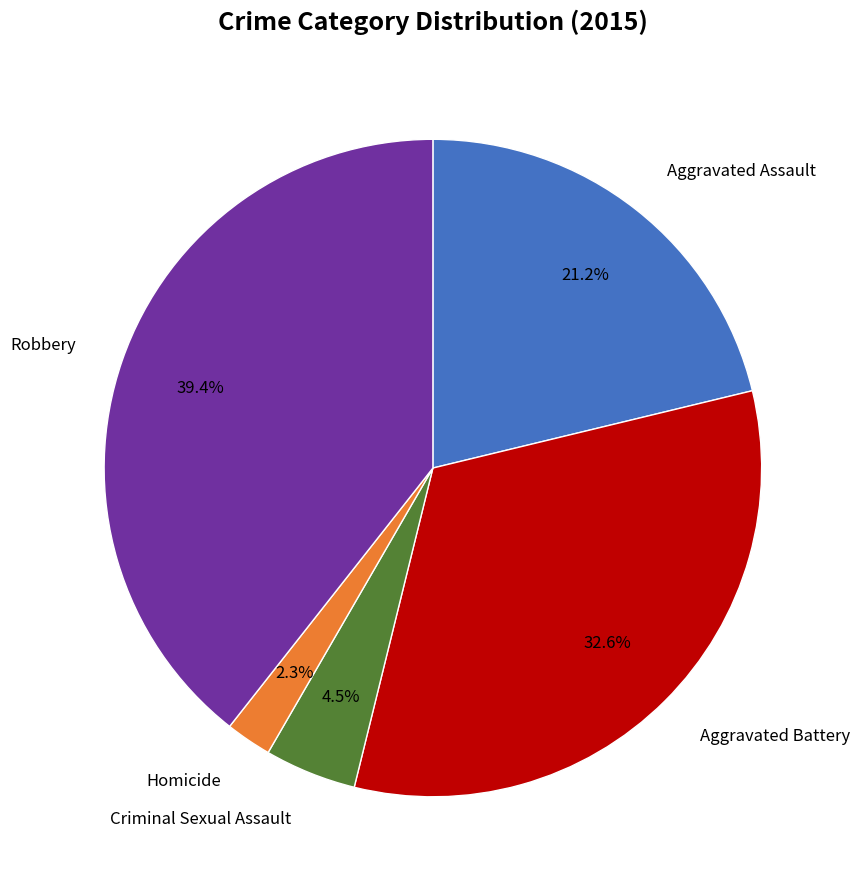

Is there a majority slice in this chart?

No